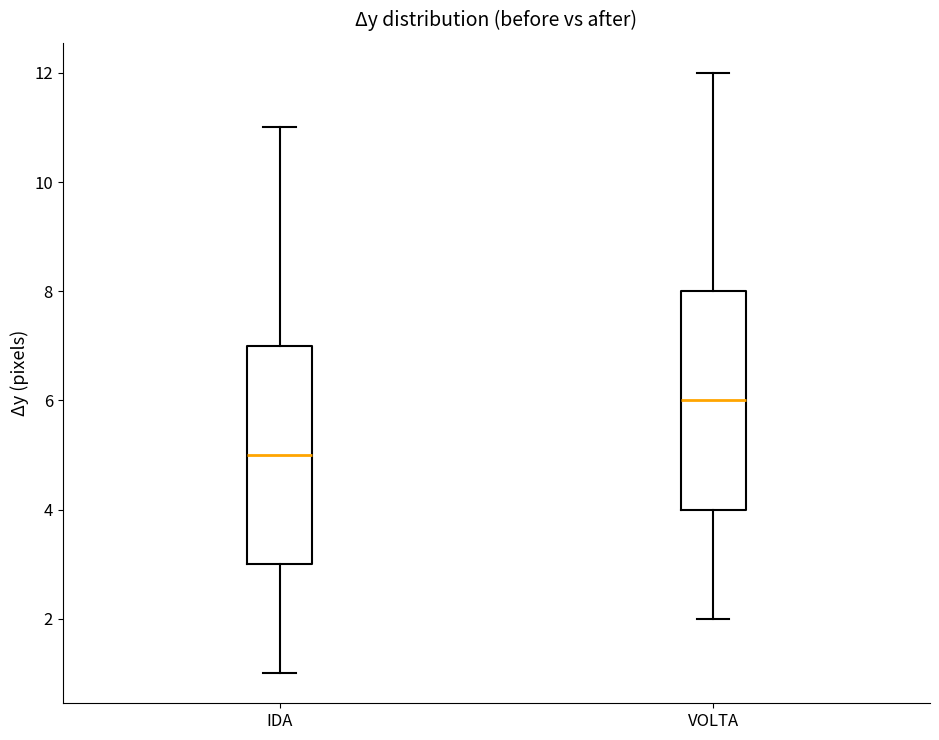

Which box's median line is the lowest?

IDA